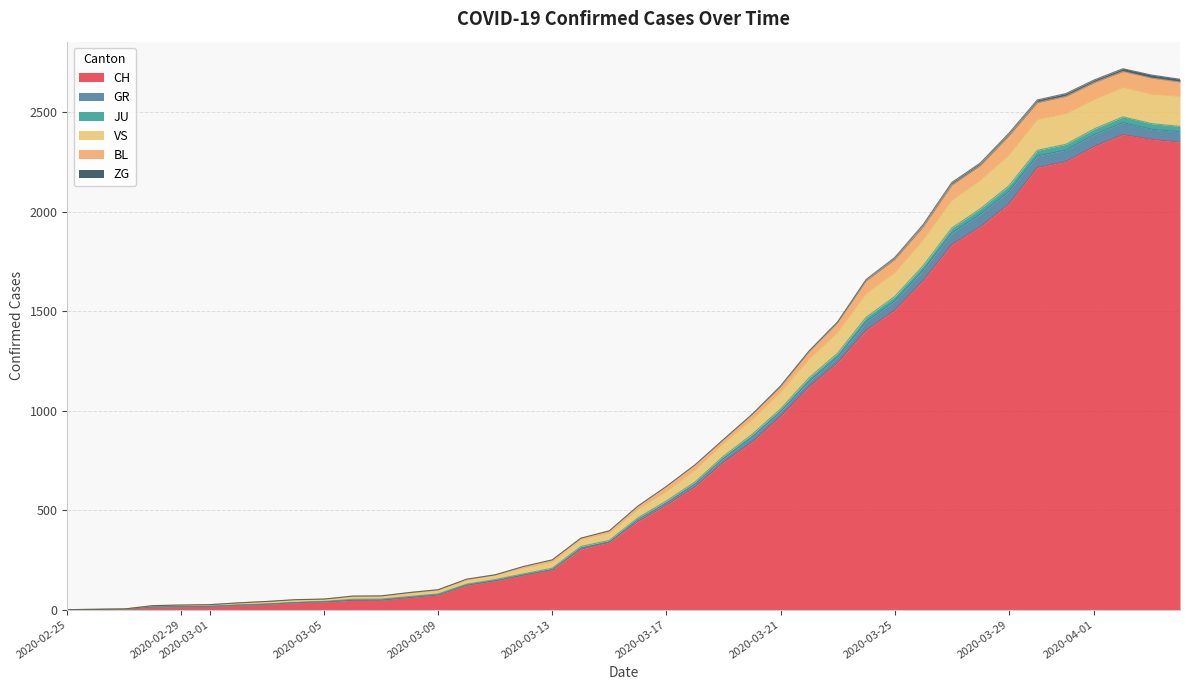

What is the maximum value for CH?

2387